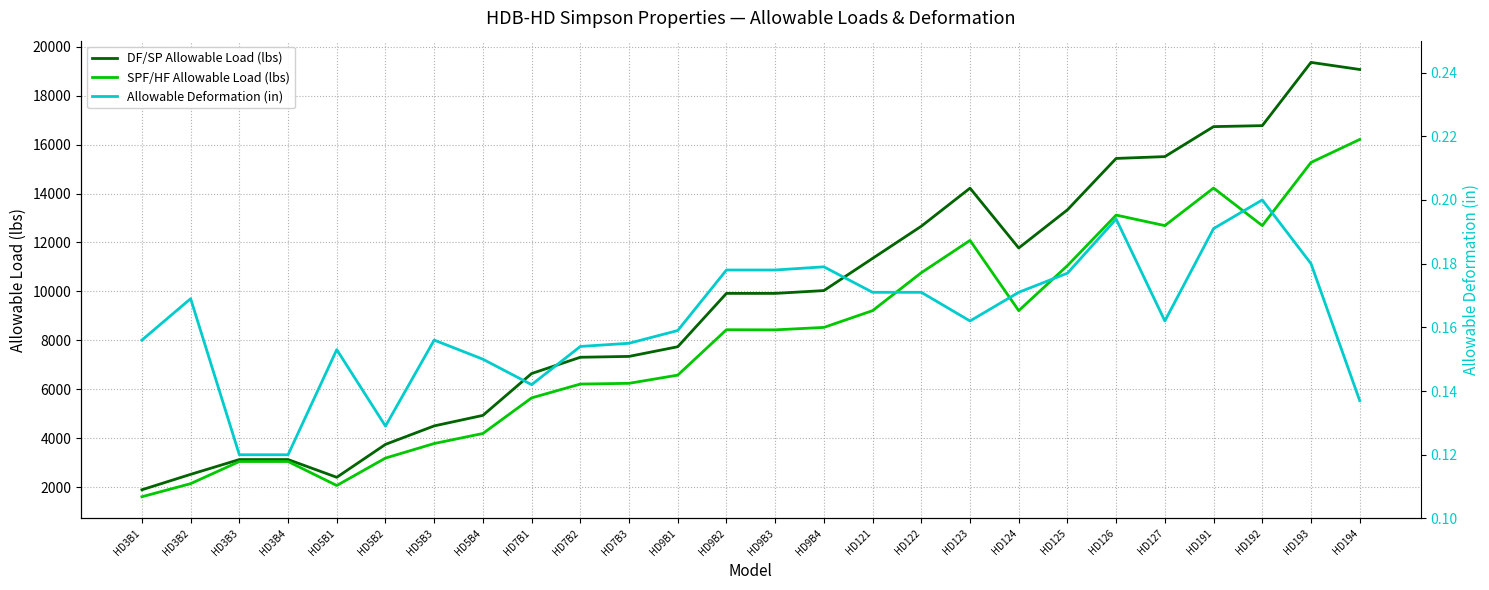

At how many categories does at least one series exceed 8235?

14